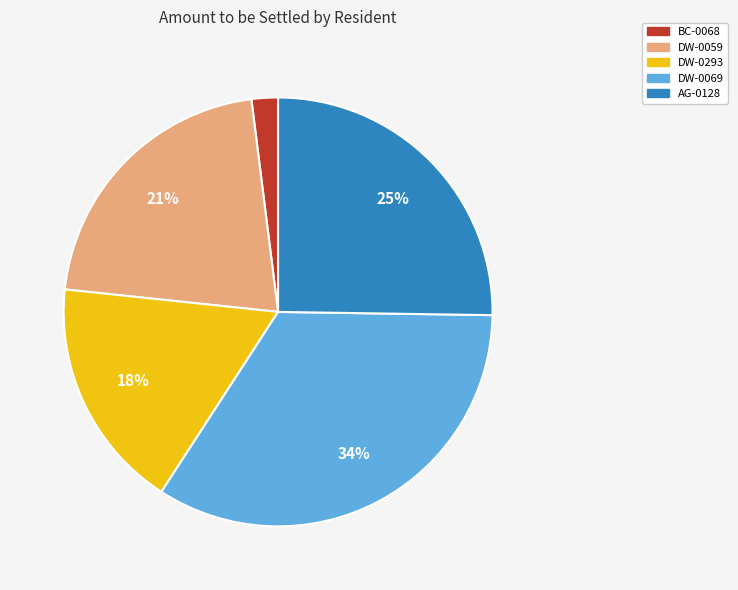

Does DW-0069 account for over 50% of the chart?

No